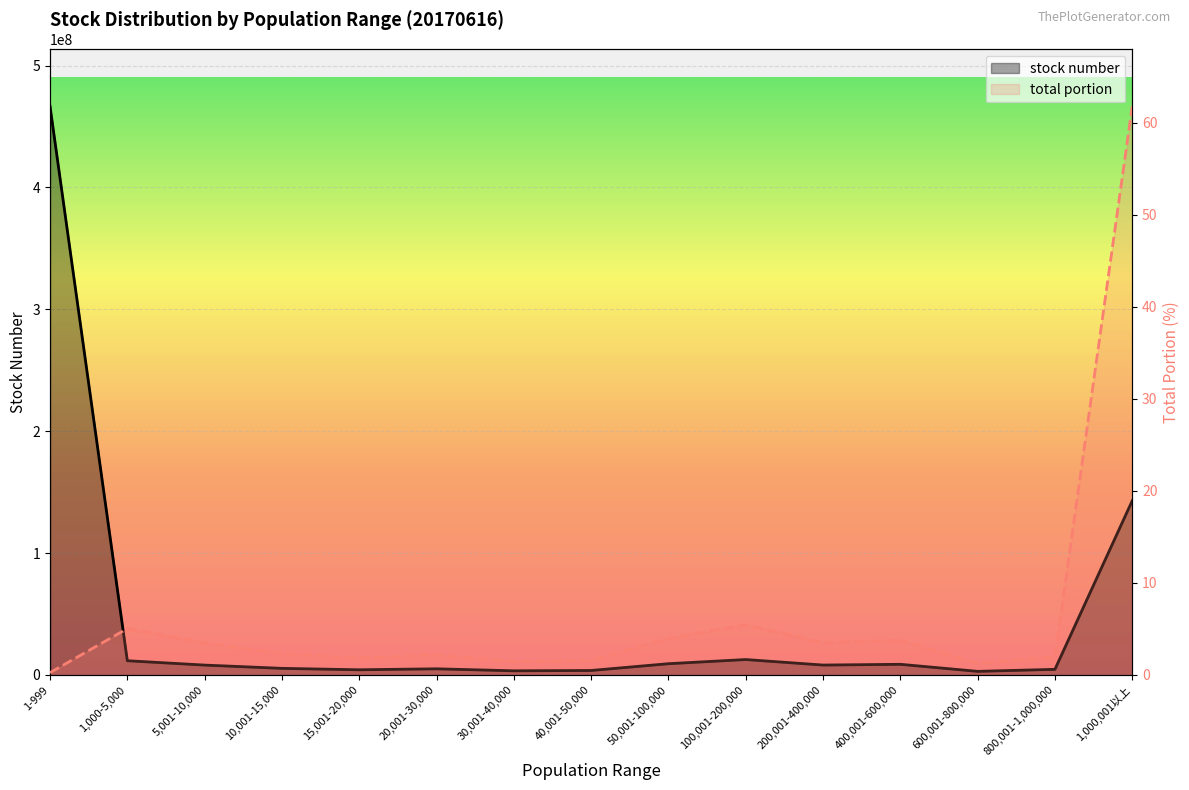

What is the average value of the stock number series?

46492675.9